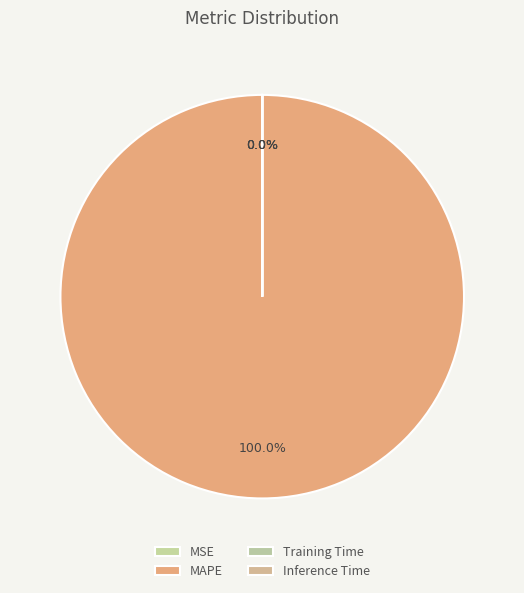

Which slice represents more than half of the pie?

MAPE